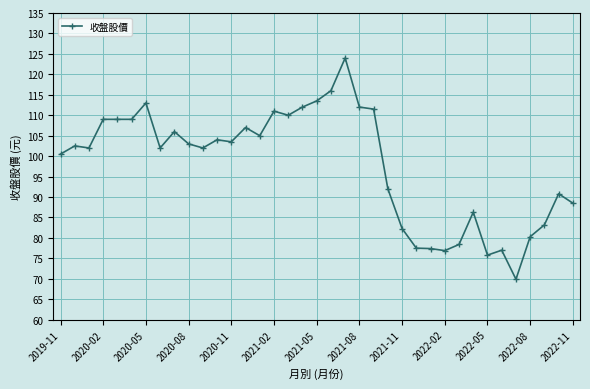

What is the value of the 35th point from the left?

83.2